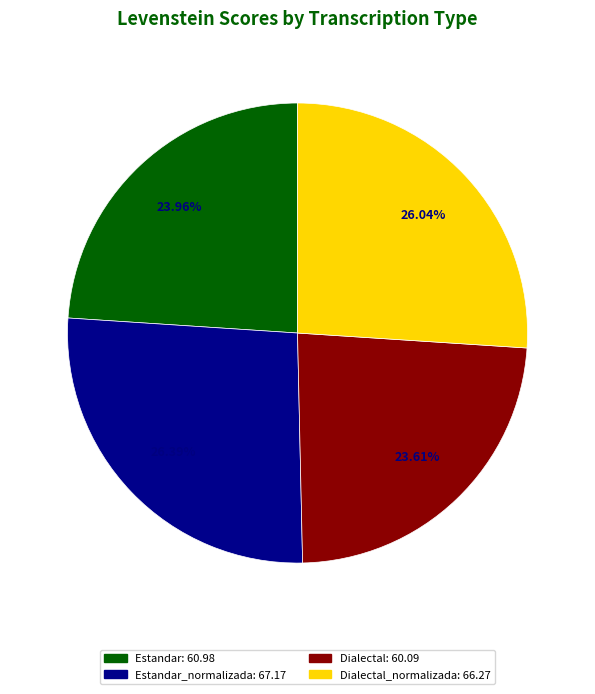

Is there a majority slice in this chart?

No